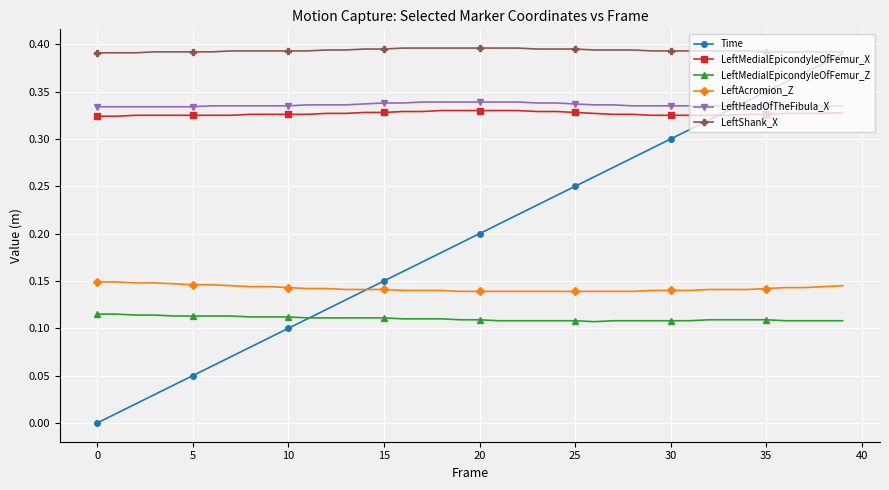

Which series has the largest total across all categories?

LeftShank_X